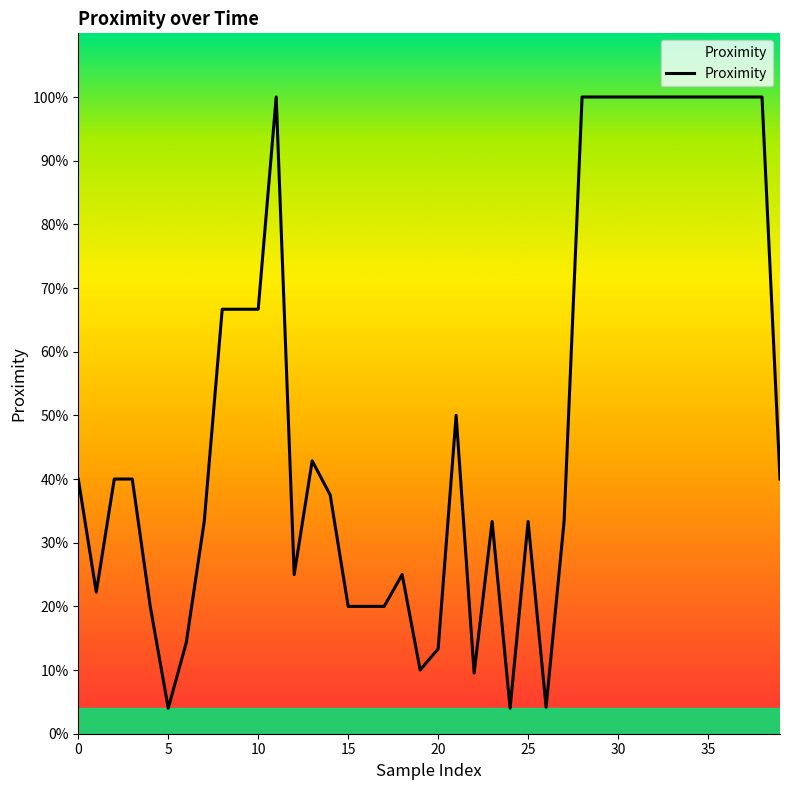

Does the chart display data point markers on the line(s)?

No